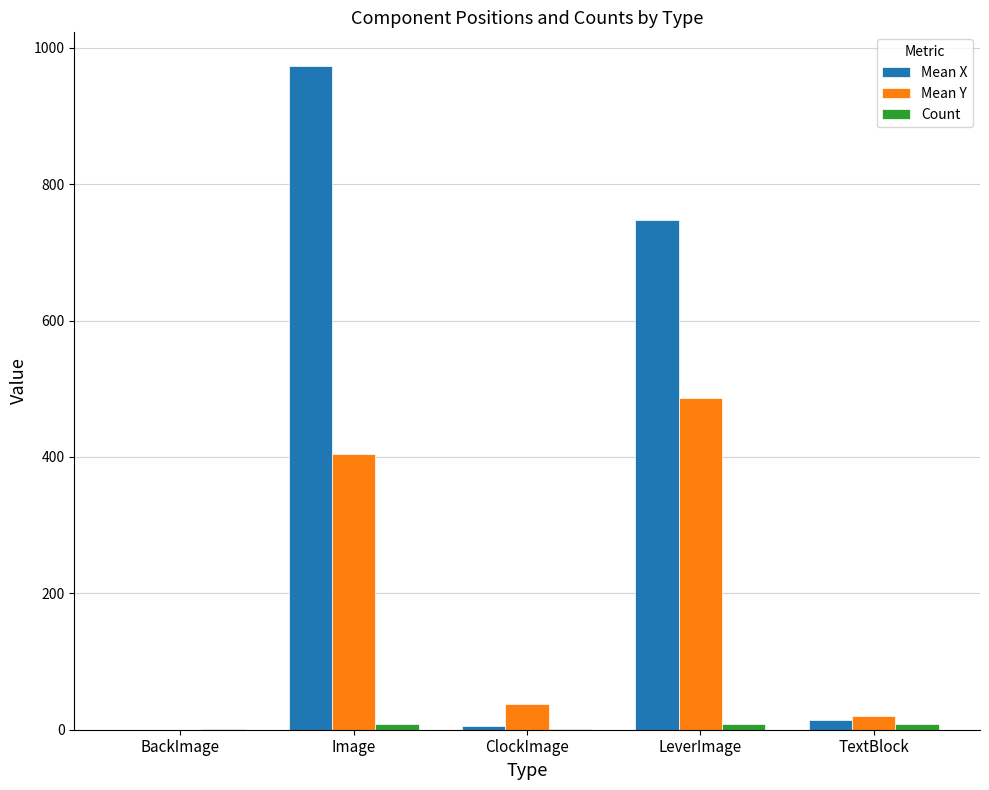

Between ClockImage and LeverImage, which series saw the biggest shift?

Mean X